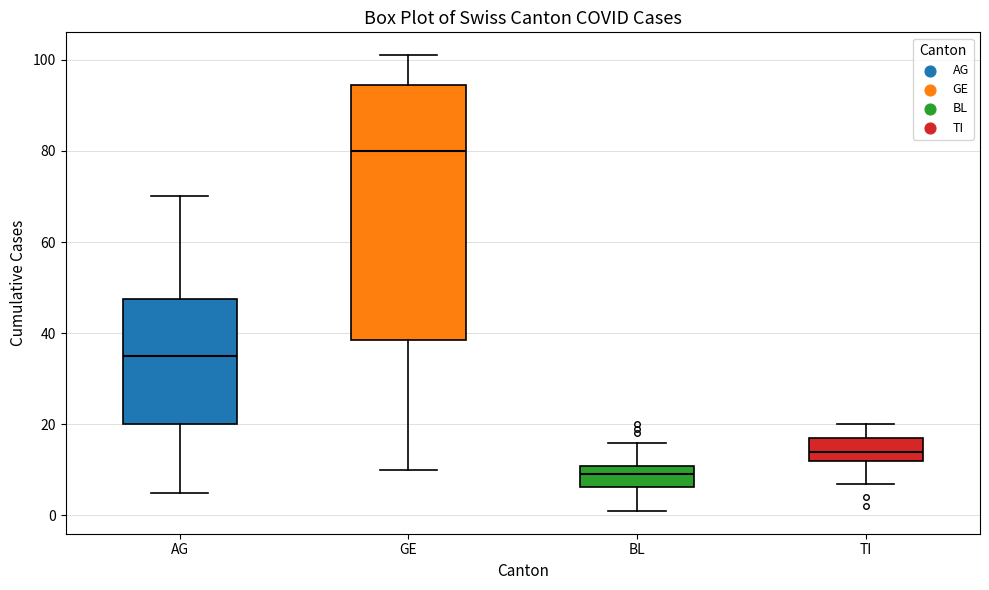

Reading left to right, read every box against the y-axis: the position of its median line, the range the box covers, and the ends of its whiskers. The values are not printed on the chart, so give them approximately, as read against the axis.

AG: median 36, box 20 to 48, whiskers 6 to 70
GE: median 80, box 38 to 94, whiskers 10 to 102
BL: median 10 (inside the box), box 6 to 10, whiskers 2 to 16
TI: median 14, box 12 to 18, whiskers 8 to 20